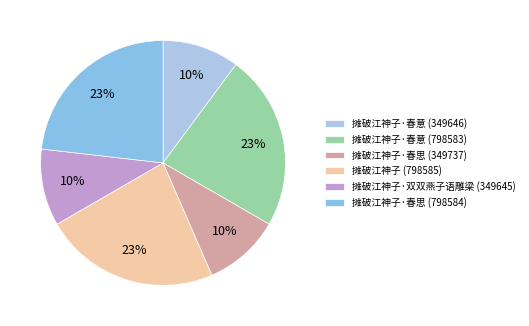

Which has a higher value, 摊破江神子 (798585) or 摊破江神子·双双燕子语雕梁 (349645)?

摊破江神子 (798585)